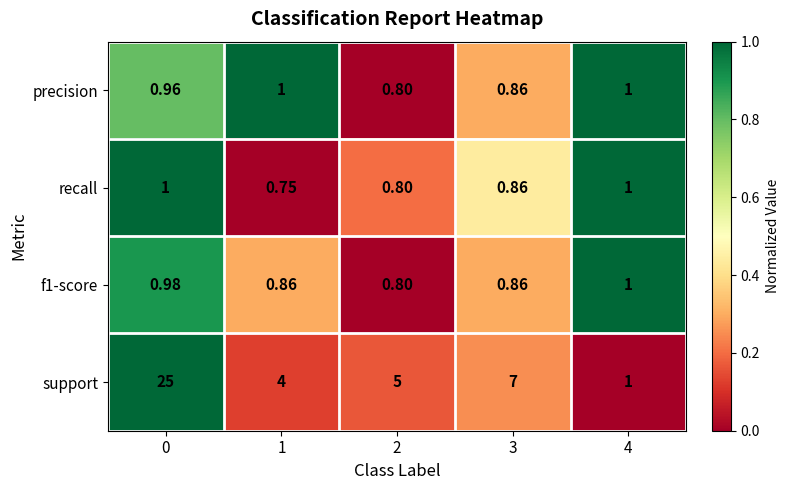

Is the value of support at 0 greater than the value of f1-score at 3?

Yes